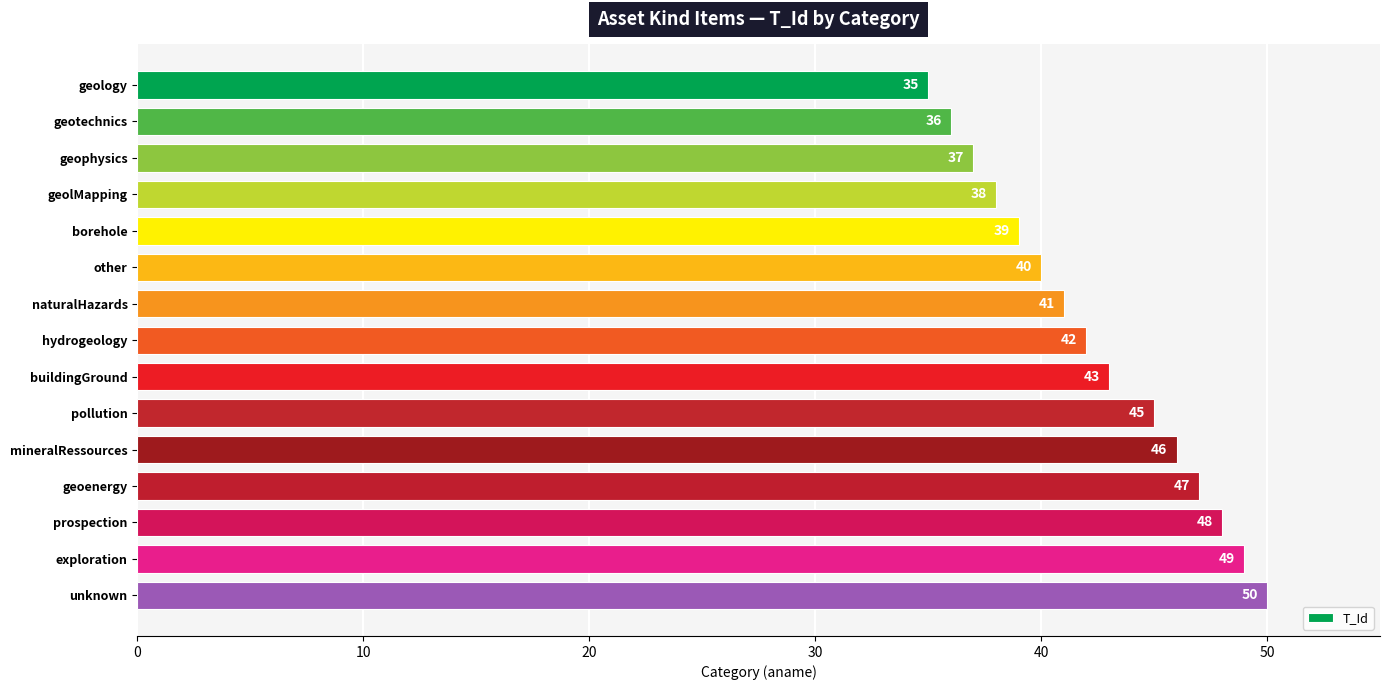

Reading top to bottom, list all the values displayed in this chart.

geology=35	geotechnics=36	geophysics=37	geolMapping=38	borehole=39	other=40	naturalHazards=41	hydrogeology=42	buildingGround=43	pollution=45	mineralRessources=46	geoenergy=47	prospection=48	exploration=49	unknown=50